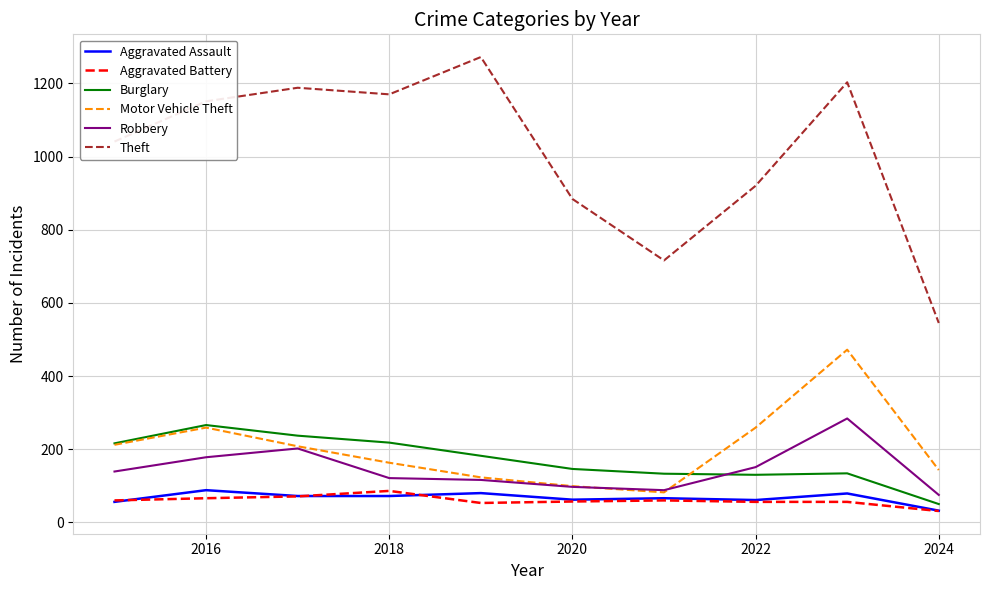

Which series has the largest total across all categories?

Theft